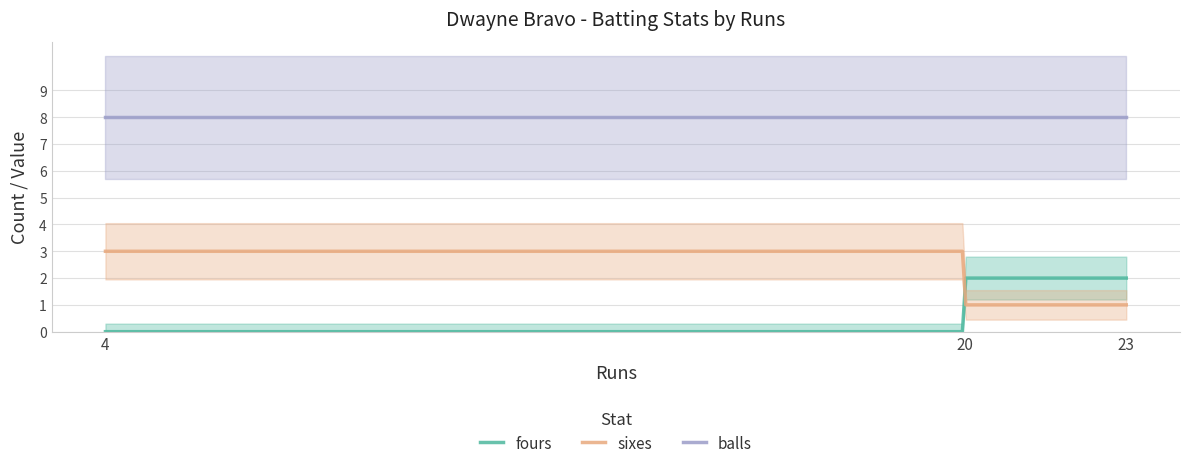

True or false: balls and sixes cross at least once.

False